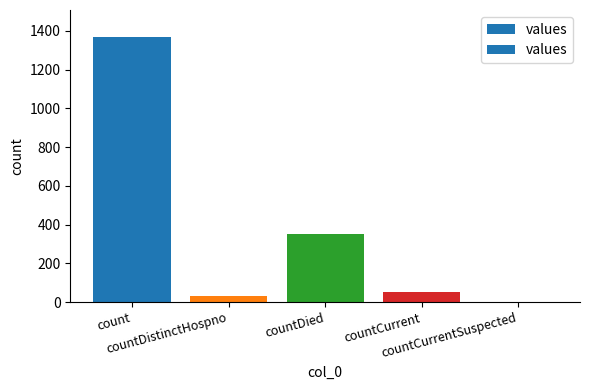

Between countCurrentSuspected and count, which is larger?

count